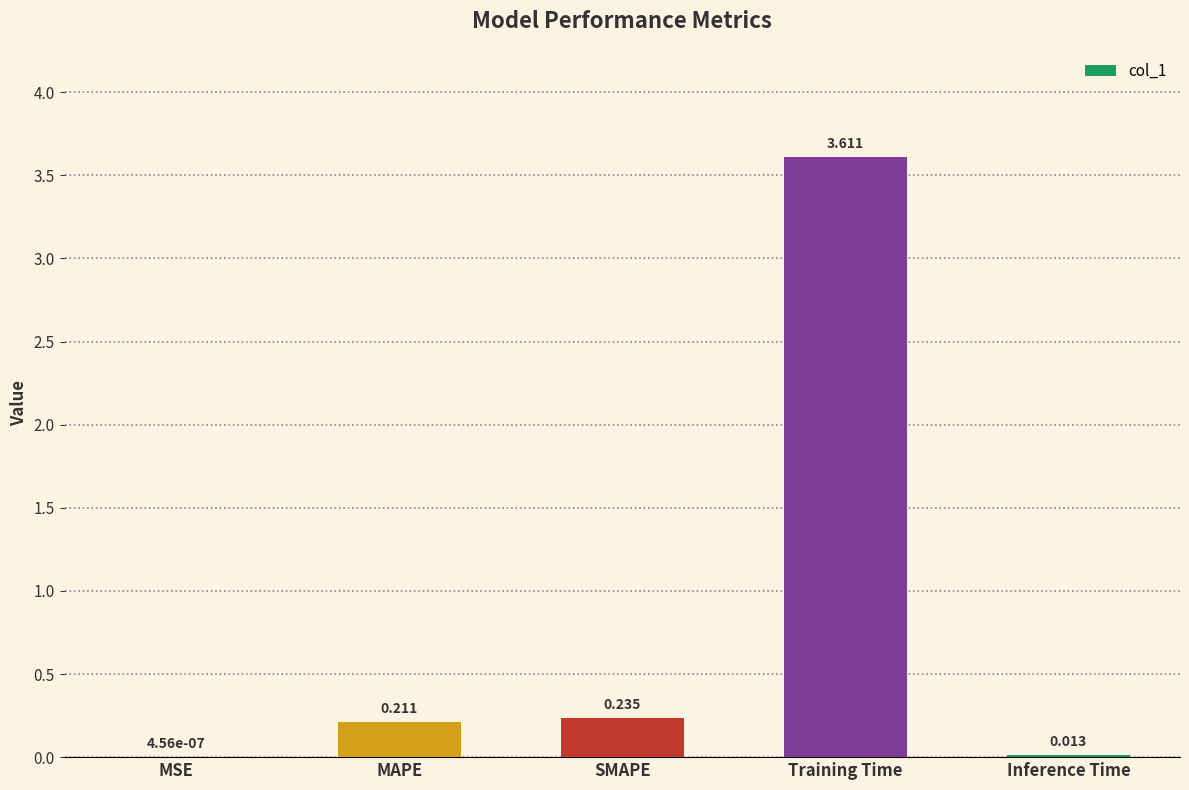

Between MAPE and MSE, which is larger?

MAPE